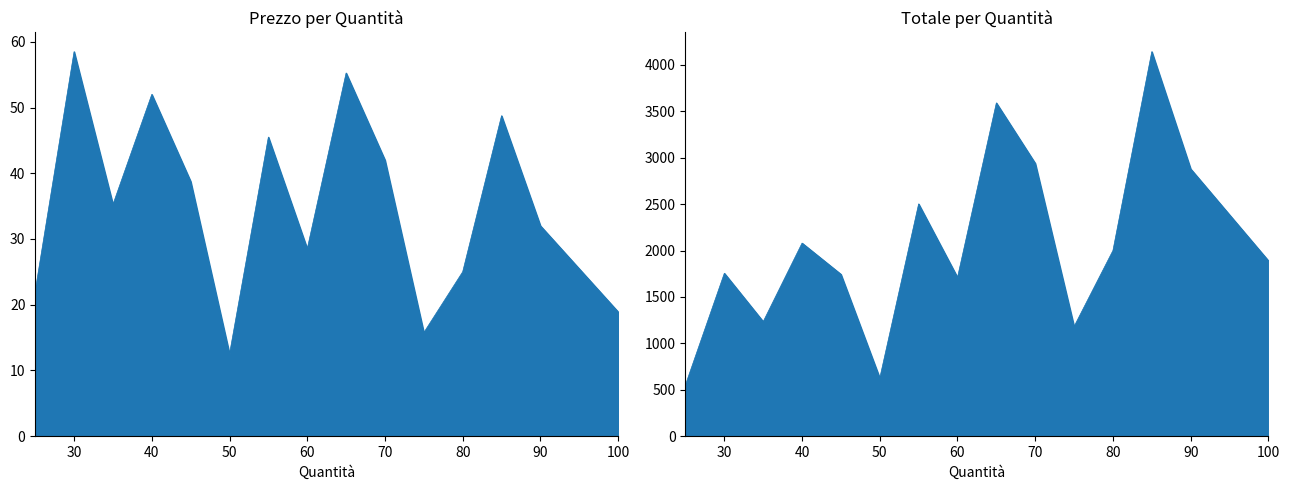

What is the greatest value displayed?

4143.8